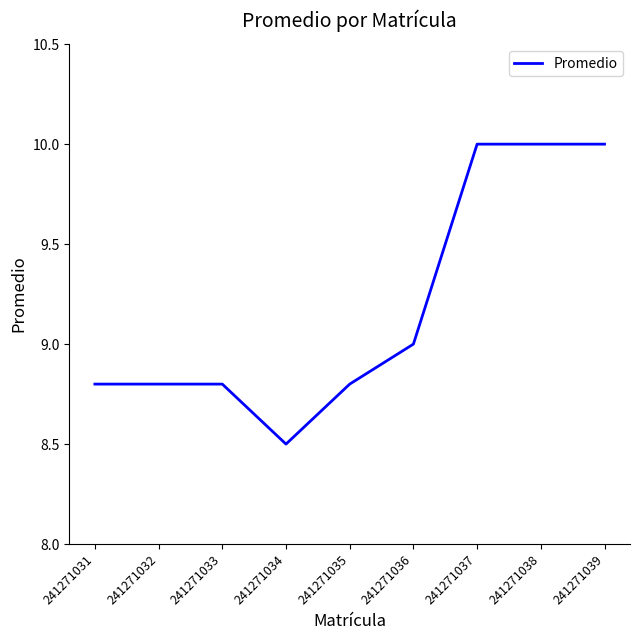

True or false: the data shows 3.4 at 241271033.

False